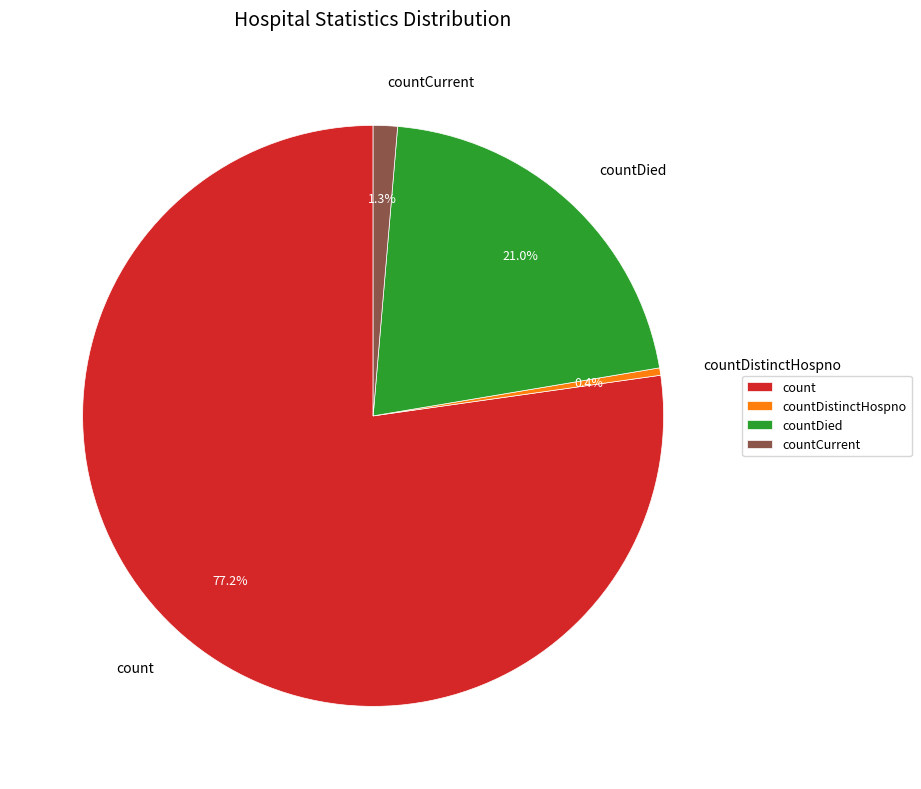

How many slices are in this pie chart?

4